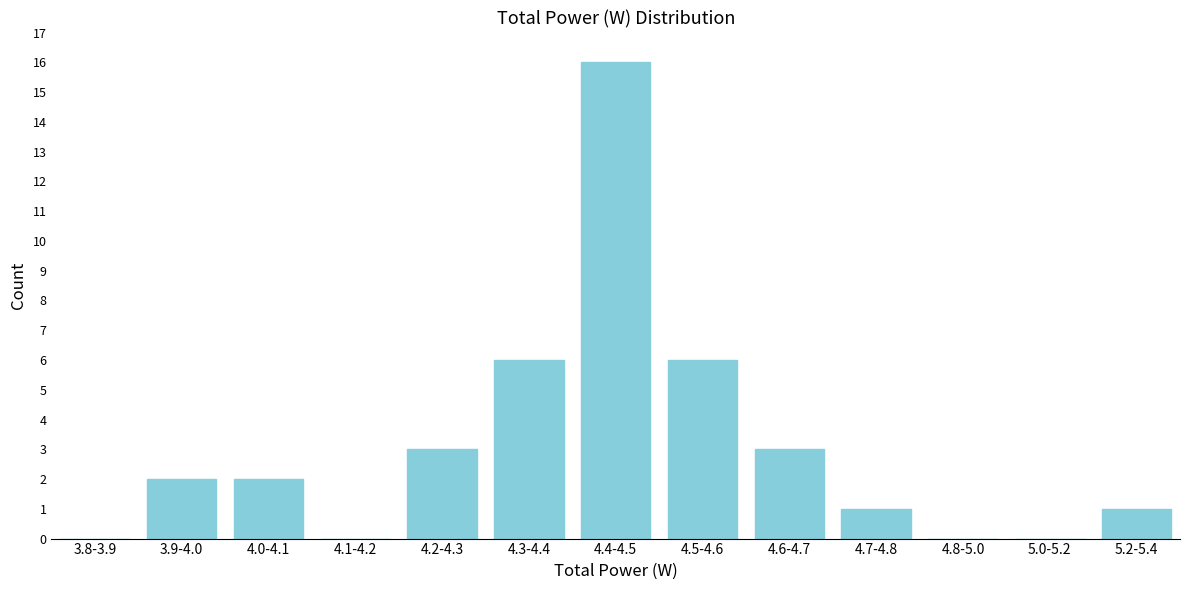

Reading left to right, extract all data points from this chart.

3.8-3.9=0	3.9-4.0=2	4.0-4.1=2	4.1-4.2=0	4.2-4.3=3	4.3-4.4=6	4.4-4.5=16	4.5-4.6=6	4.6-4.7=3	4.7-4.8=1	4.8-5.0=0	5.0-5.2=0	5.2-5.4=1